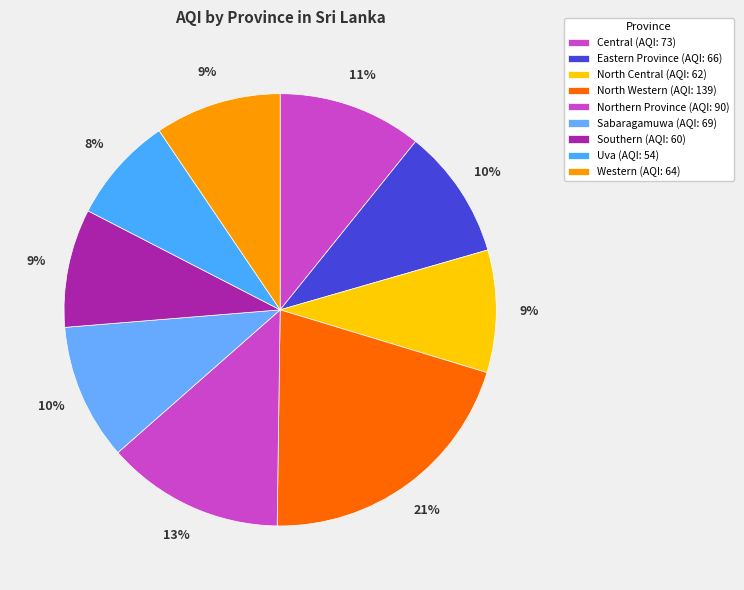

To the nearest percent, what percentage of the pie is Northern Province?

13%